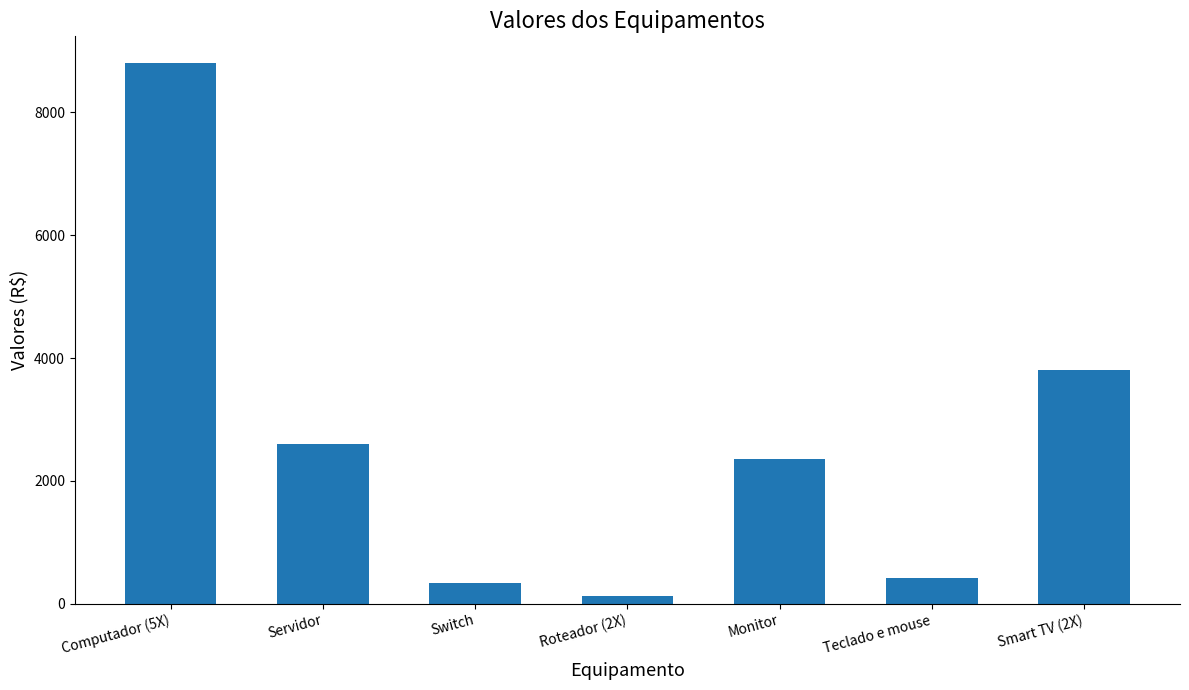

The chart shows a value of 129.8 at Roteador (2X). True or false?

True